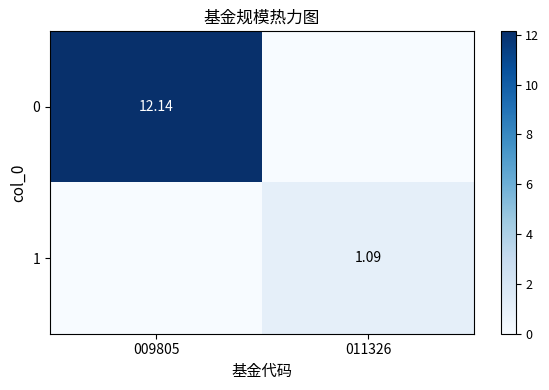

The value of 0 at 011326 is 0.0. True or false?

True